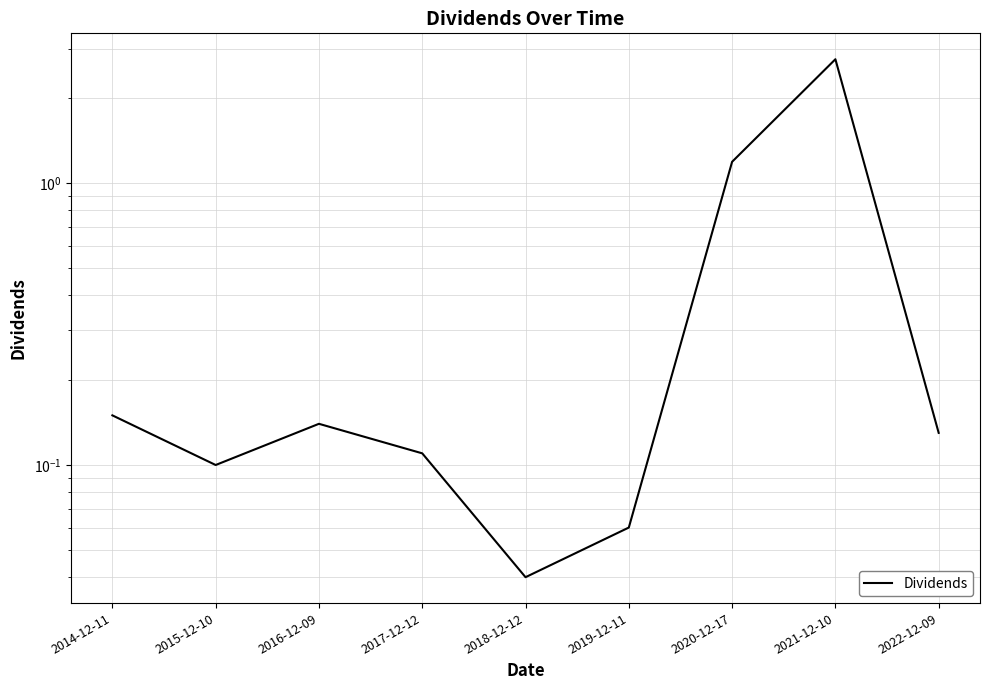

Which has a higher value, 2019-12-11 or 2015-12-10?

2015-12-10